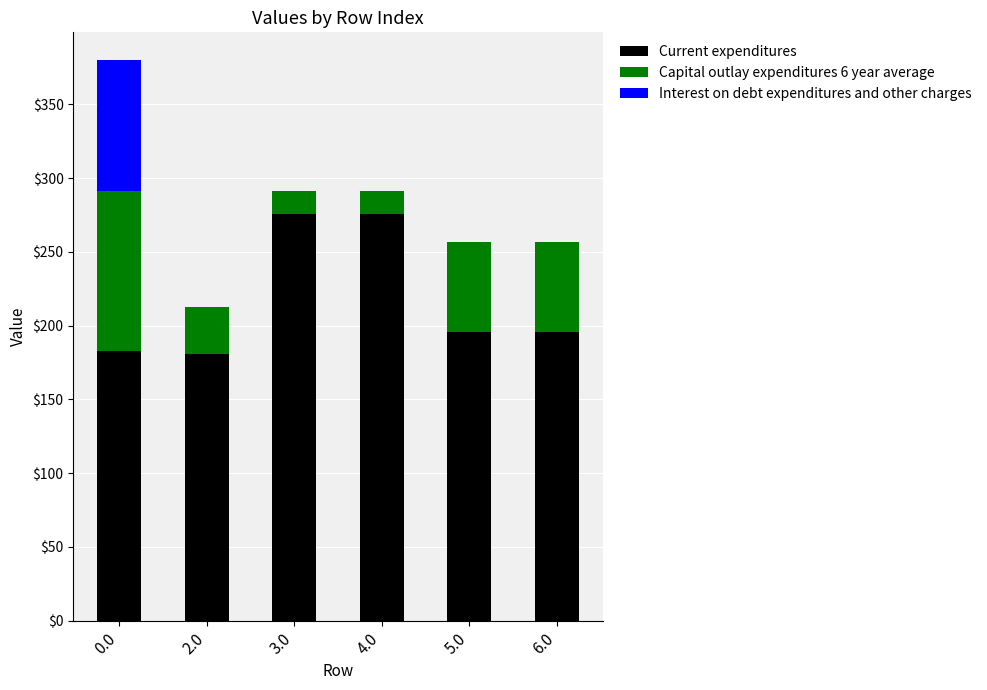

Count the number of categories in the chart.

6